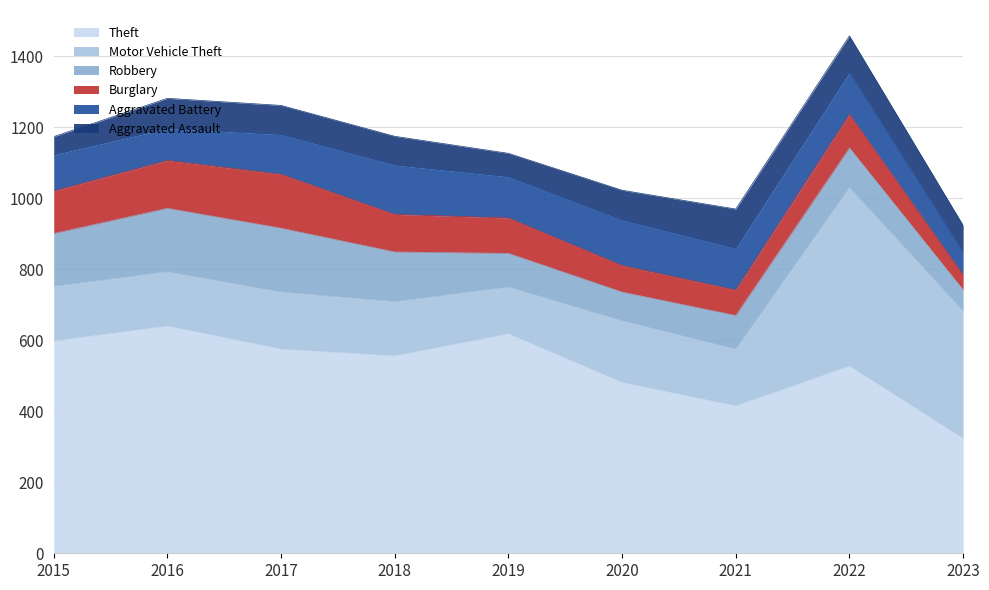

How many times do Robbery and Aggravated Assault cross each other?

3